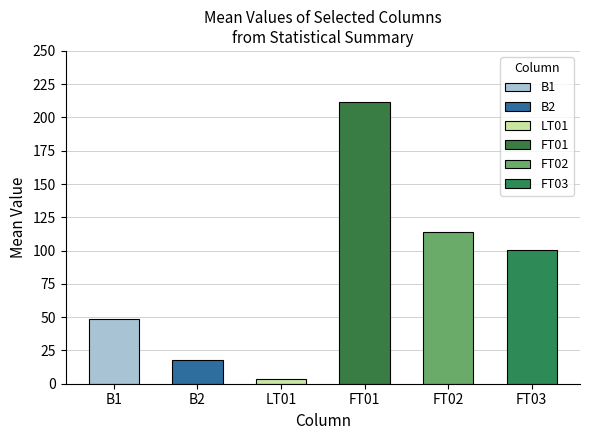

The value of min at B2 is 0.0. True or false?

True